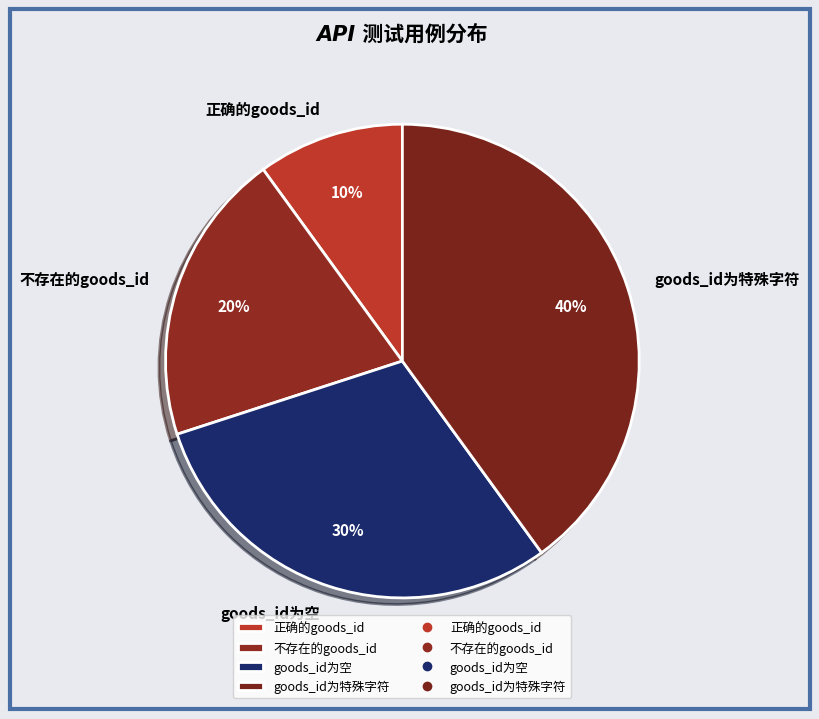

What is the smallest slice in the pie chart?

正确的goods_id